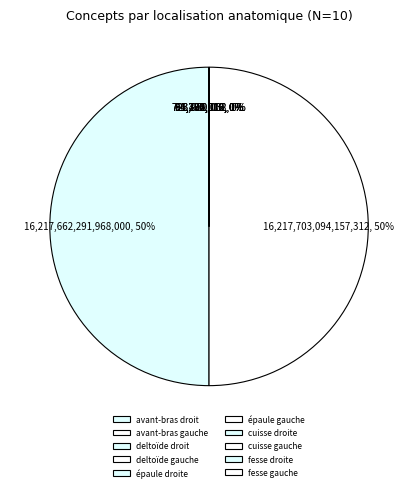

Rank the categories by value from lowest to highest.

cuisse droite, cuisse gauche, avant-bras droit, avant-bras gauche, épaule droite, épaule gauche, fesse gauche, fesse droite, deltoïde droit, deltoïde gauche